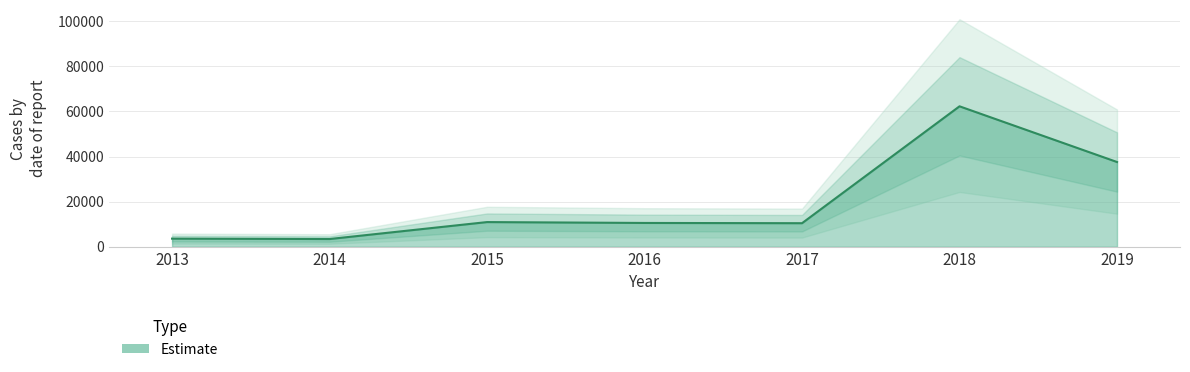

Rank the categories by value from lowest to highest.

2014, 2013, 2017, 2016, 2015, 2019, 2018